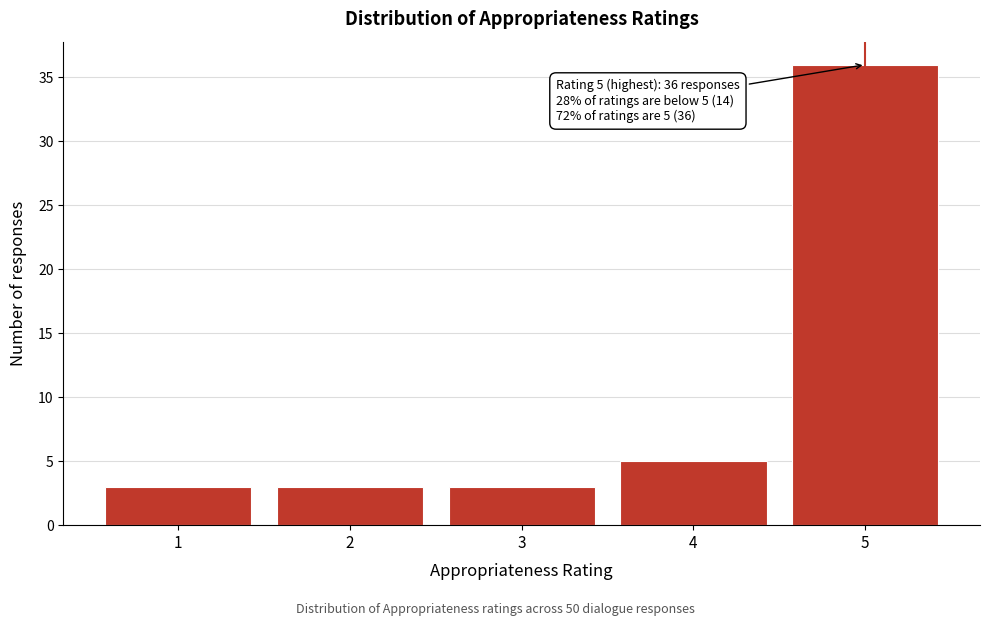

Which range on the x-axis has the tallest bar?

4.5 to 5.5